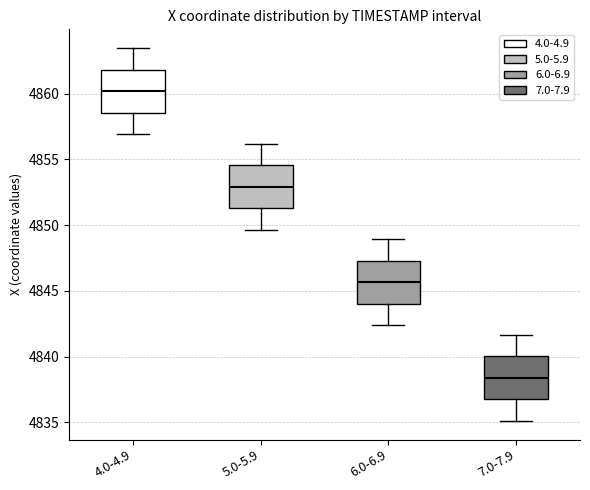

Reading left to right, transcribe this box plot: for each box, give where its median line is, the range the box spans, and where its two whiskers end, as read against the y-axis. The values are not printed on the chart, so give them approximately, as read against the axis.

4.0-4.9: median 4860.0, box 4858.5 to 4862.0, whiskers 4857.0 to 4863.5
5.0-5.9: median 4853.0, box 4851.5 to 4854.5, whiskers 4849.5 to 4856.0
6.0-6.9: median 4845.5, box 4844.0 to 4847.5, whiskers 4842.5 to 4849.0
7.0-7.9: median 4838.5, box 4836.5 to 4840.0, whiskers 4835.0 to 4841.5